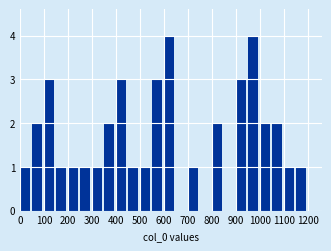

Reading left to right, list every bar in this chart as the range it spans on the x-axis followed by its height. The values are not printed on the chart, so give them approximately, as read against the axis.

0 to 50: 1
50 to 100: 2
100 to 150: 3
150 to 200: 1
200 to 250: 1
250 to 300: 1
300 to 350: 1
350 to 400: 2
400 to 450: 3
450 to 500: 1
500 to 550: 1
550 to 600: 3
600 to 650: 4
650 to 700: 0
700 to 750: 1
750 to 800: 0
800 to 850: 2
850 to 900: 0
900 to 950: 3
950 to 1000: 4
1000 to 1050: 2
1050 to 1100: 2
1100 to 1150: 1
1150 to 1200: 1